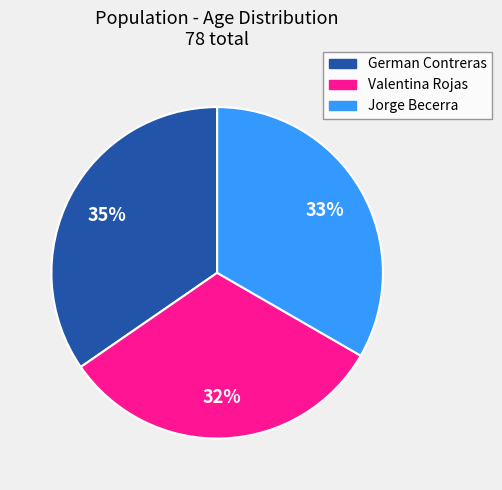

To the nearest percent, what is the combined percentage of Valentina Rojas and Jorge Becerra?

65%